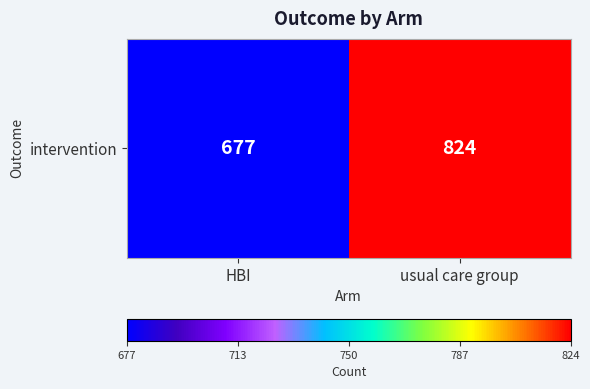

What is the sum of all values?

1501